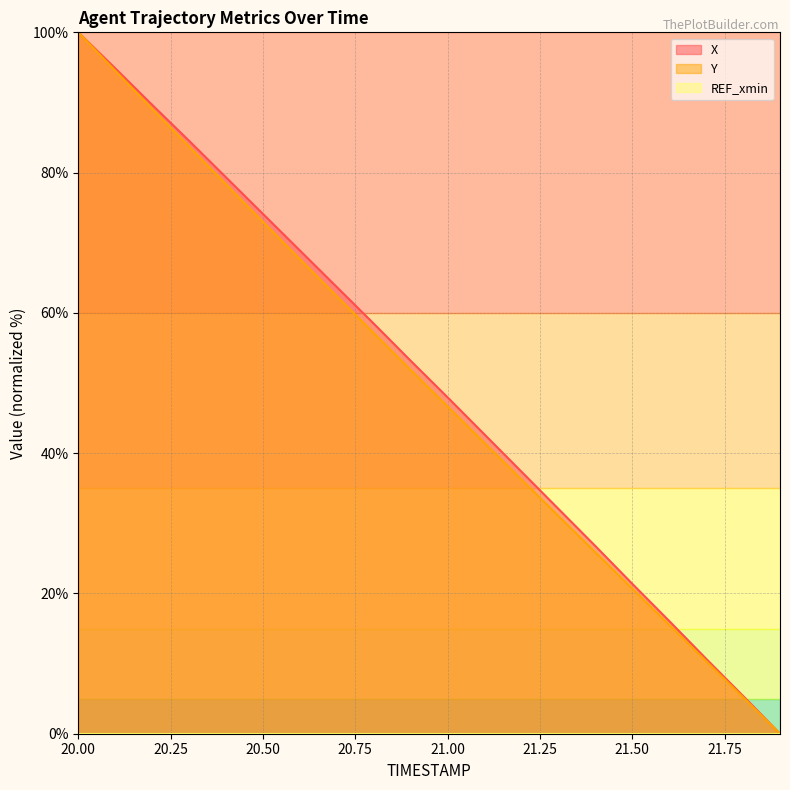

The value of Y at 21.00 is 46.7. True or false?

True